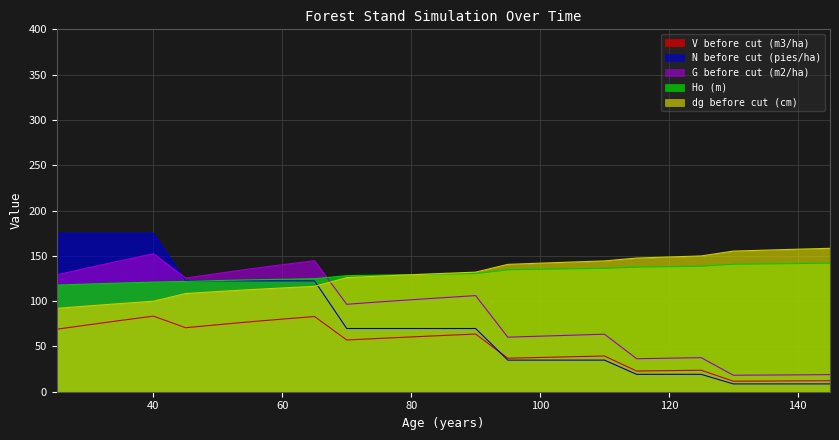

Where does the G before cut (m2/ha) series first go above 99?

25